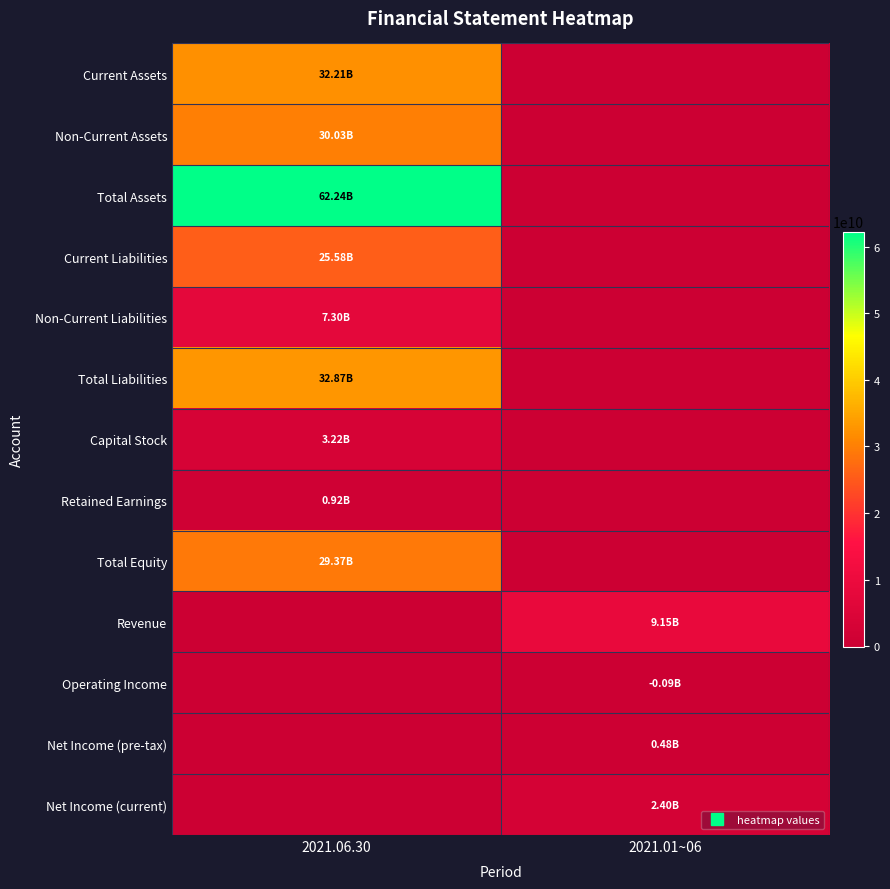

Which category has the lowest value across all series?

2021.01~06